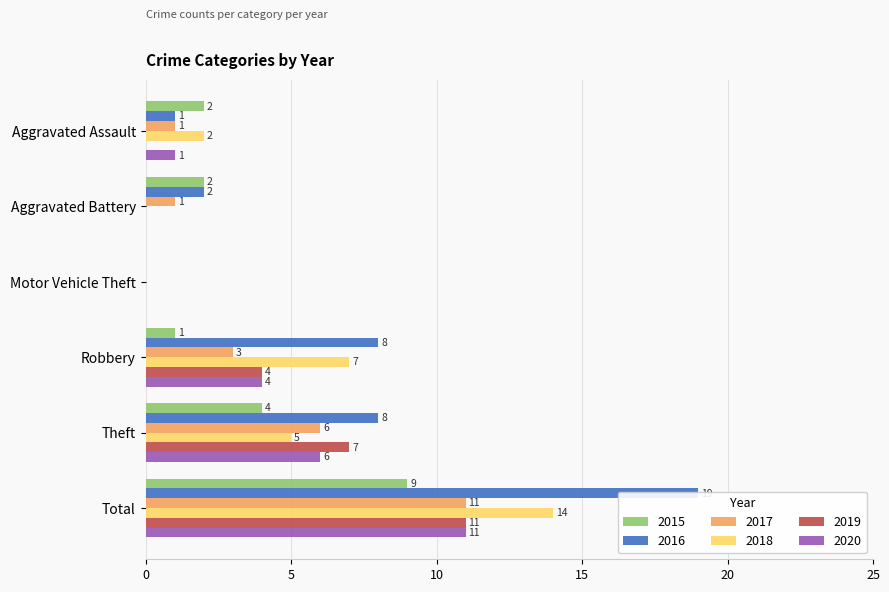

List the series in order of their peak value, lowest first.

2015, 2017, 2019, 2020, 2018, 2016